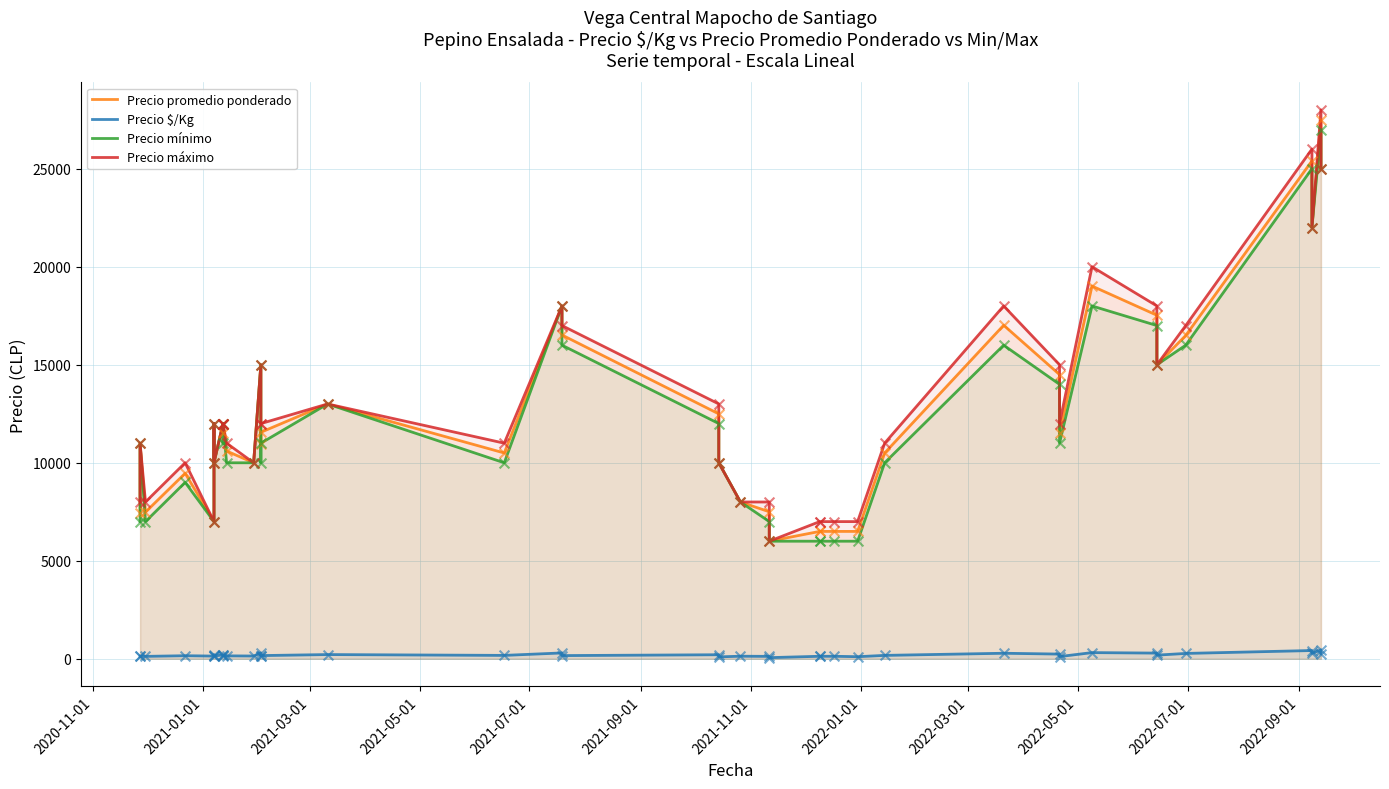

Which series has the largest total across all categories?

Precio máximo